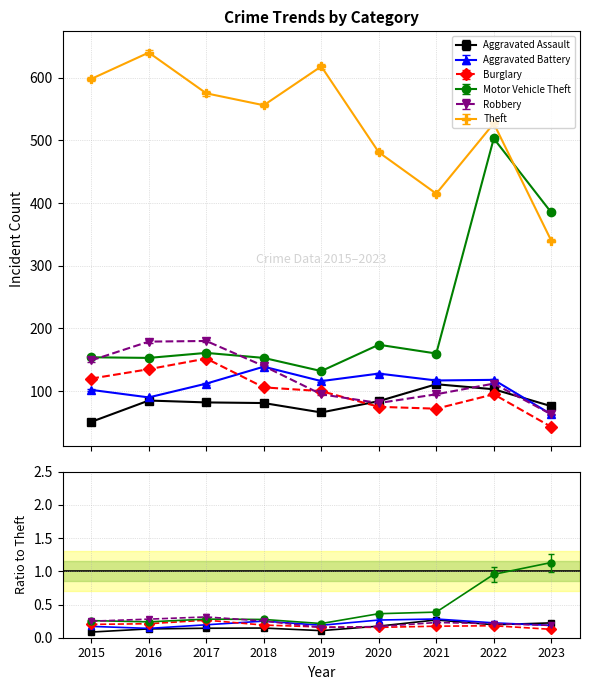

List the series in order of their peak value, highest first.

Theft, Motor Vehicle Theft, Robbery, Burglary, Aggravated Battery, Aggravated Assault